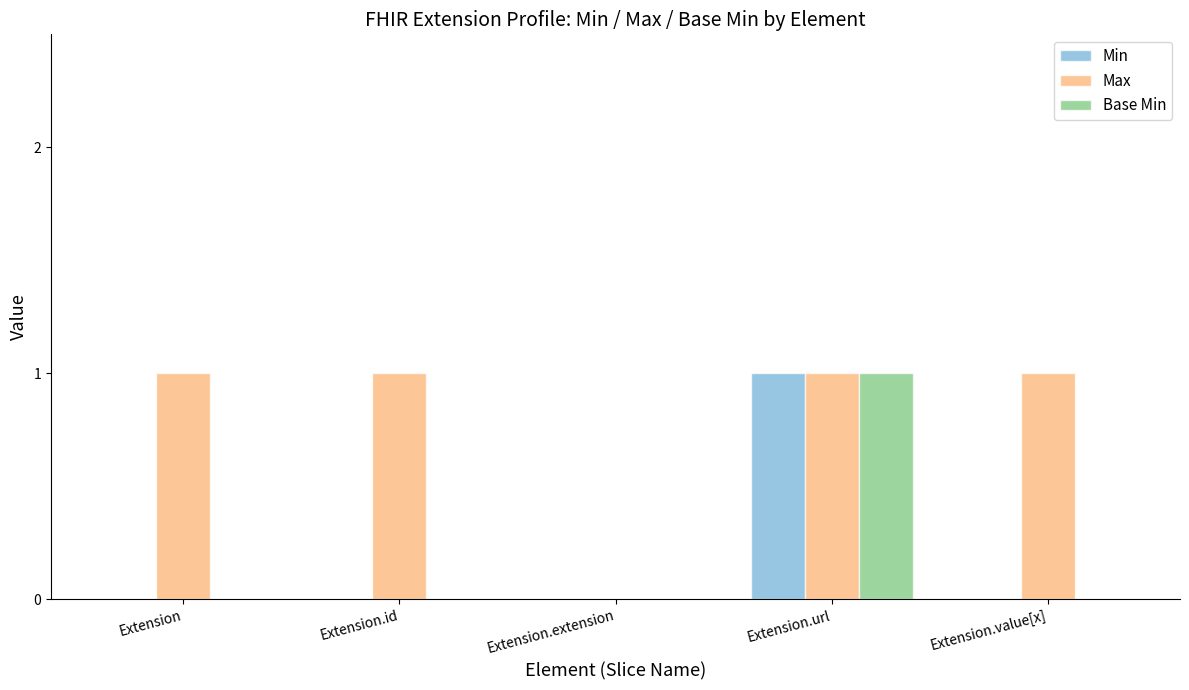

At which category is the sum across all series the highest?

Extension.url